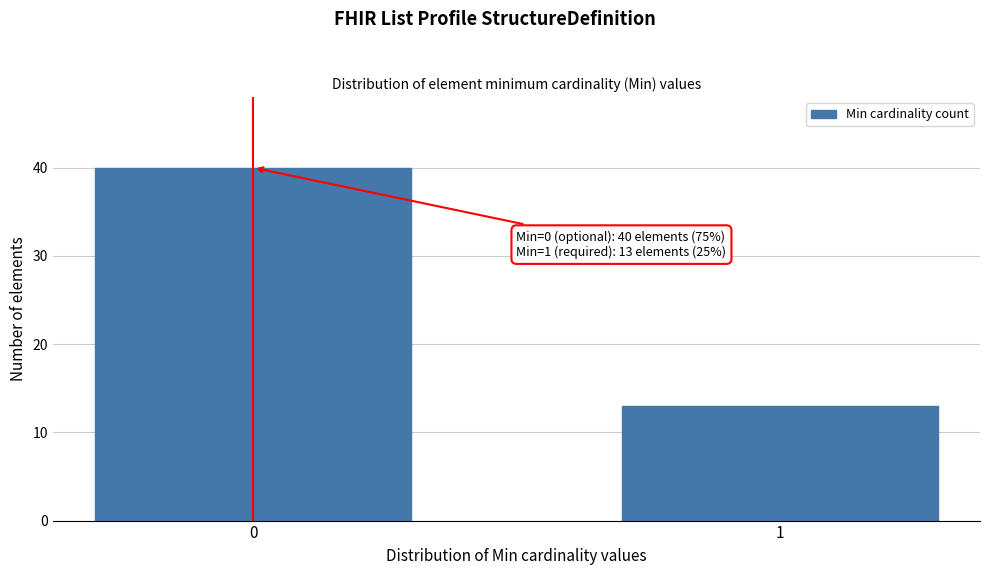

Reading right to left, list all the values displayed in this chart.

1=13	0=40